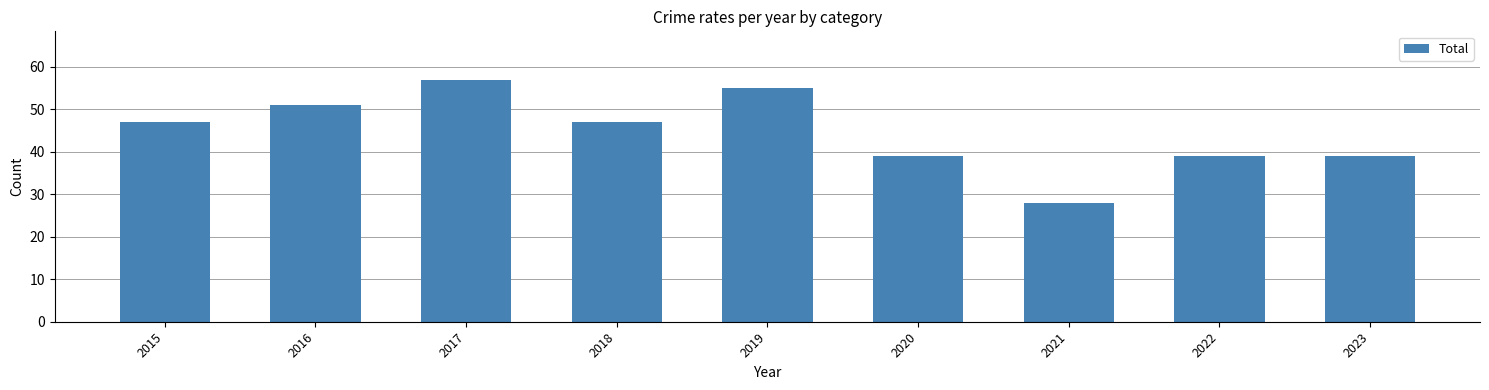

Does the chart contain stacked bars?

No